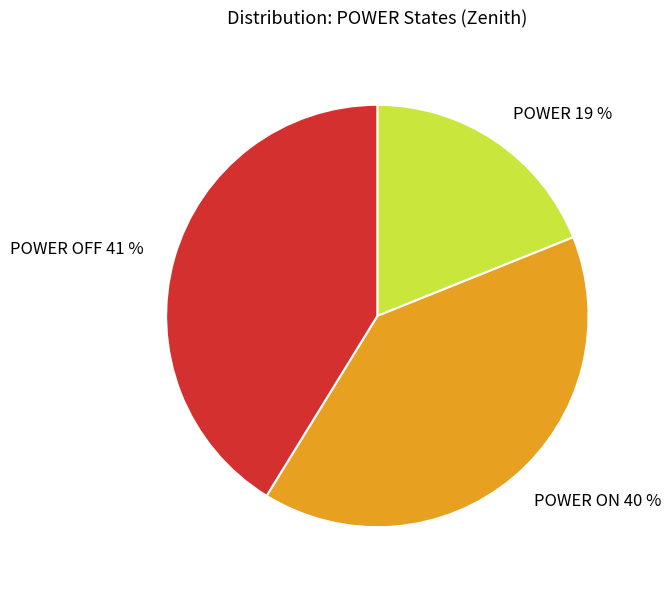

Is it true that POWER 19 % is 19% of the pie?

True